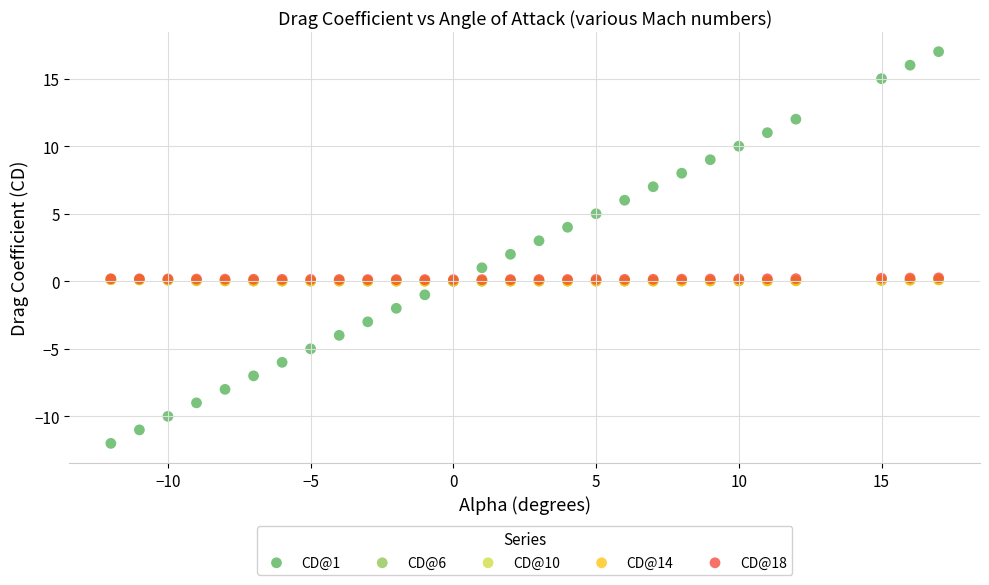

Which series reaches the minimum Y coordinate?

CD@1